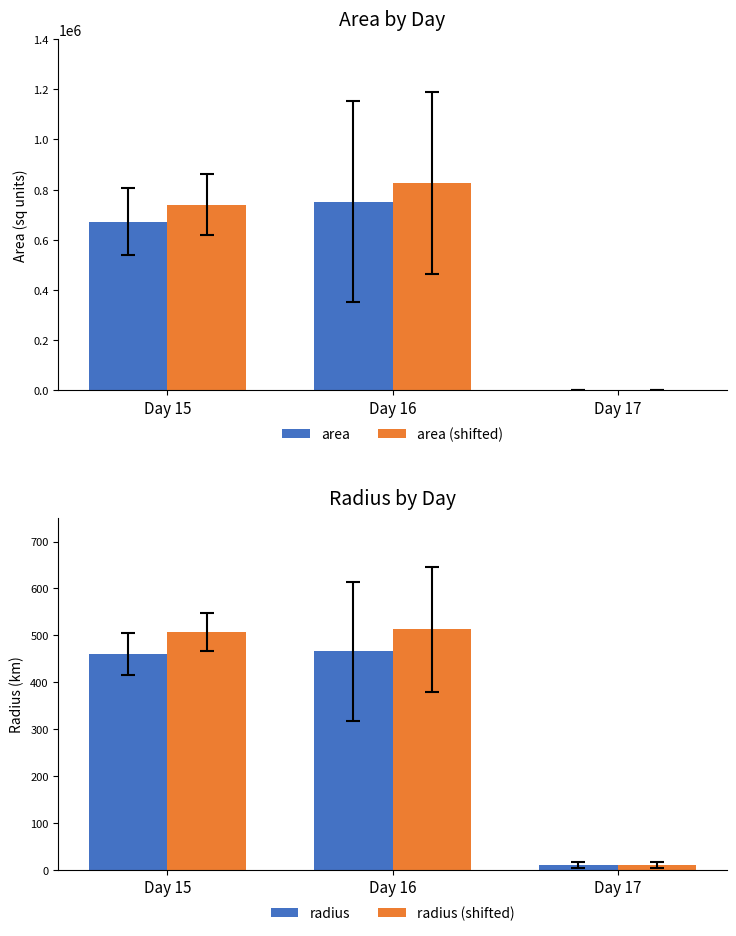

What is the sum of the radius values at Day 15 and Day 16?

926.7